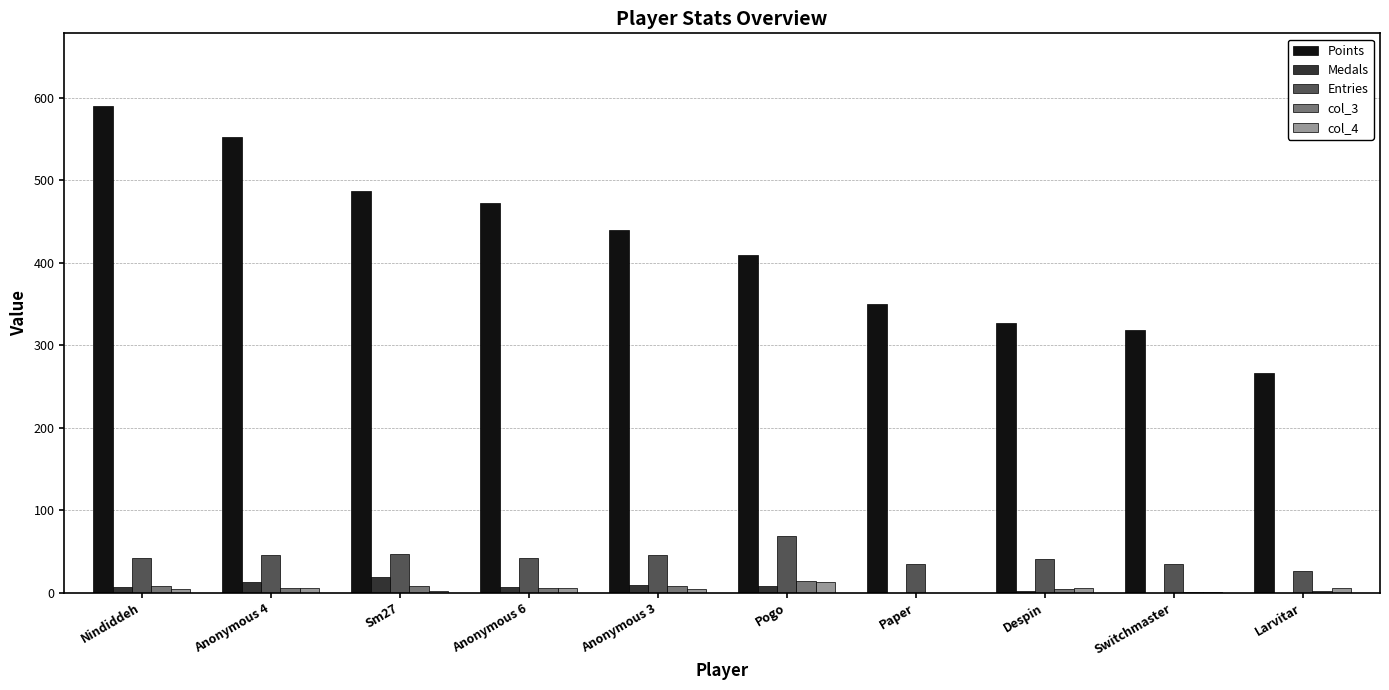

What is the total value across all series at Switchmaster?

355